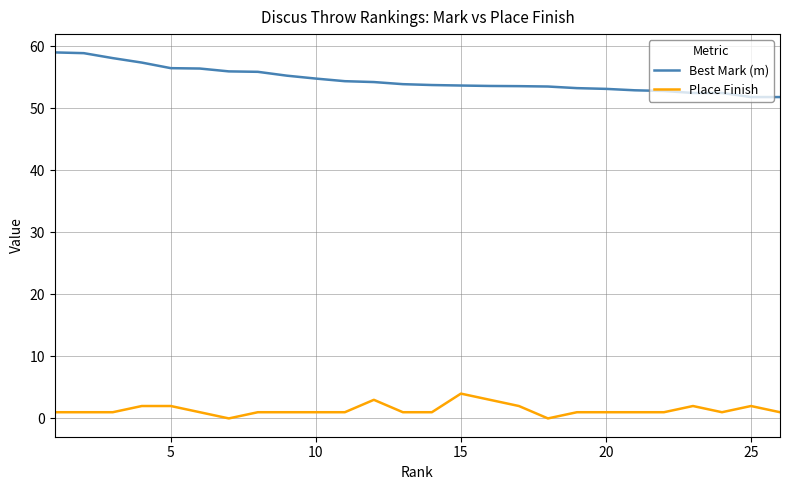

What is the difference between the maximum and minimum values in the Place Finish series?

4.0